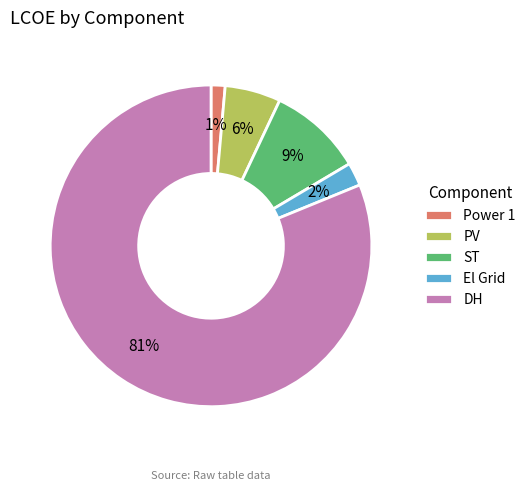

How many segments does this pie chart have?

5